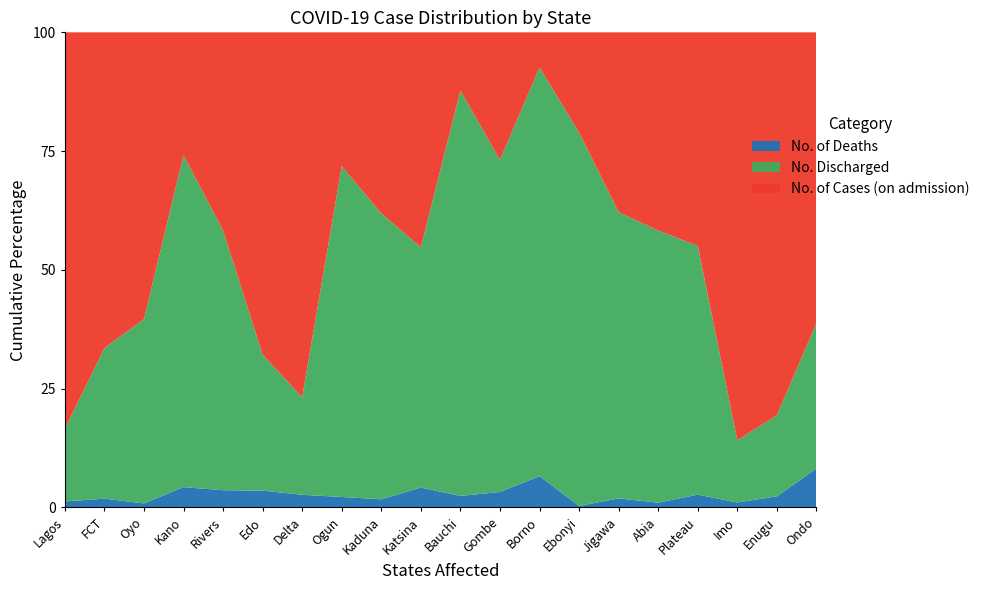

Reading left to right, extract all data points from this chart.

No. of Deaths: Lagos=126	FCT=32	Oyo=11	Kano=51	Rivers=38	Edo=33	Delta=22	Ogun=17	Kaduna=12	Katsina=22	Bauchi=12	Gombe=16	Borno=32	Ebonyi=1	Jigawa=6	Abia=3	Plateau=8	Imo=3	Enugu=6	Ondo=19
No. Discharged: Lagos=1530	FCT=550	Oyo=506	Kano=835	Rivers=574	Edo=267	Delta=170	Ogun=539	Kaduna=423	Katsina=267	Bauchi=424	Gombe=344	Borno=418	Ebonyi=257	Jigawa=191	Abia=173	Plateau=156	Imo=38	Enugu=44	Ondo=71
No. of Cases (on admission): Lagos=8370	FCT=1154	Oyo=788	Kano=309	Rivers=438	Edo=633	Delta=636	Ogun=218	Kaduna=268	Katsina=239	Bauchi=61	Gombe=132	Borno=36	Ebonyi=69	Jigawa=120	Abia=126	Plateau=134	Imo=249	Enugu=208	Ondo=142
No. of Cases (Lab Confirmed): Lagos=10026	FCT=1736	Oyo=1305	Kano=1195	Rivers=1050	Edo=933	Delta=828	Ogun=774	Kaduna=703	Katsina=528	Bauchi=497	Gombe=492	Borno=486	Ebonyi=327	Jigawa=317	Abia=302	Plateau=298	Imo=290	Enugu=258	Ondo=232